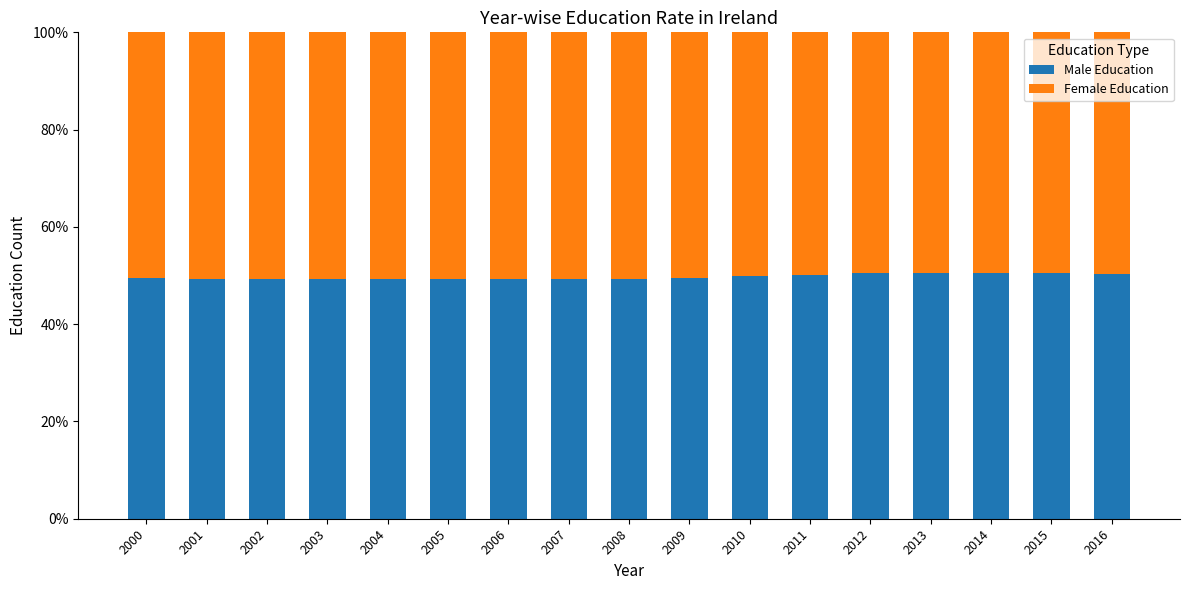

The Male Education series shows 49.3 at 2004. True or false?

True